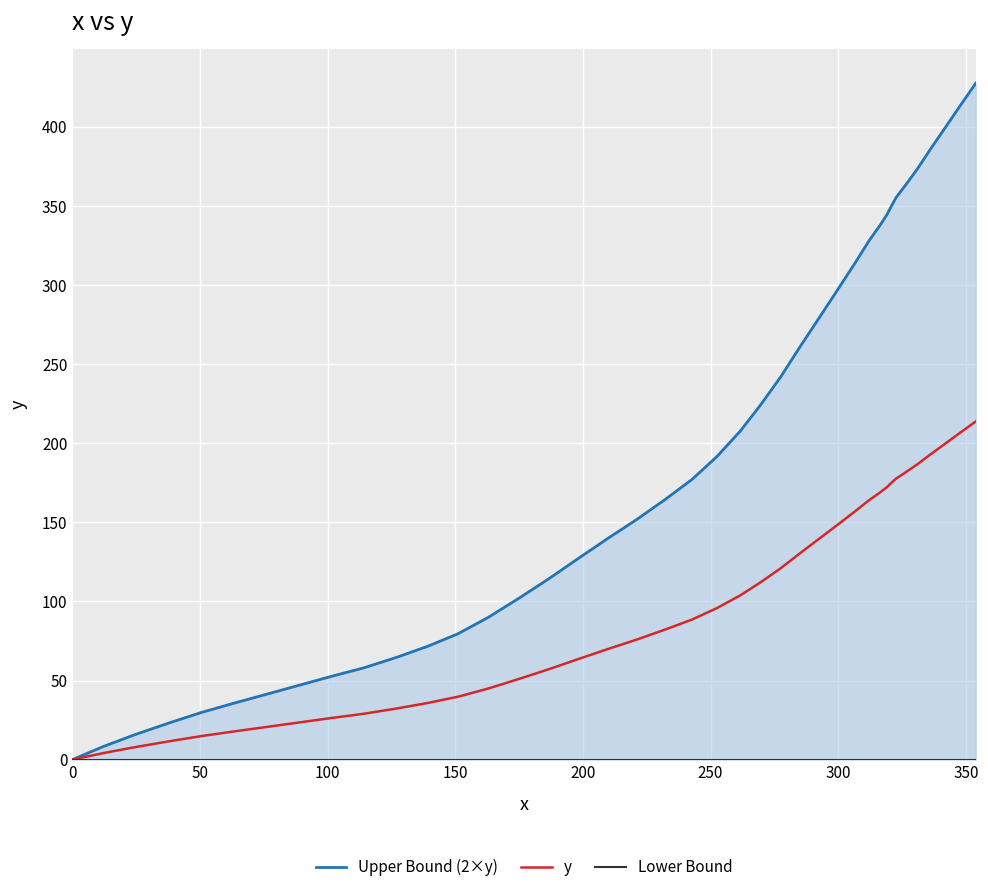

Does the chart display data point markers on the line(s)?

No